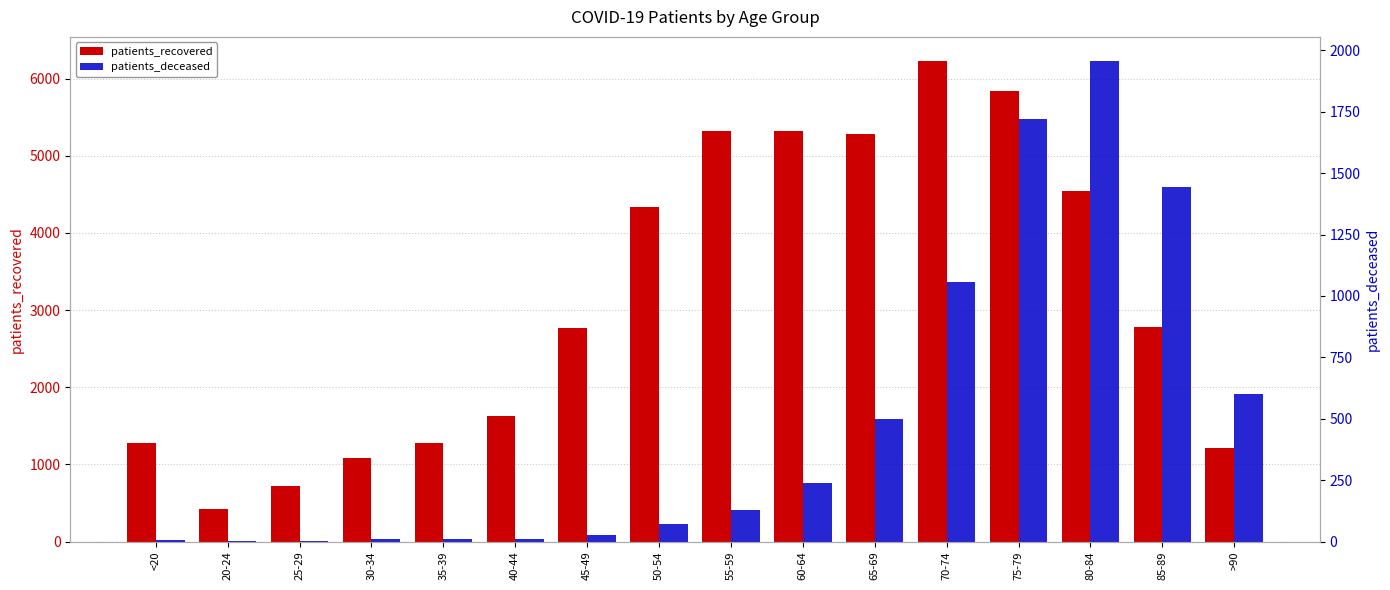

What are all the series names shown in the legend?

patients_recovered, patients_deceased